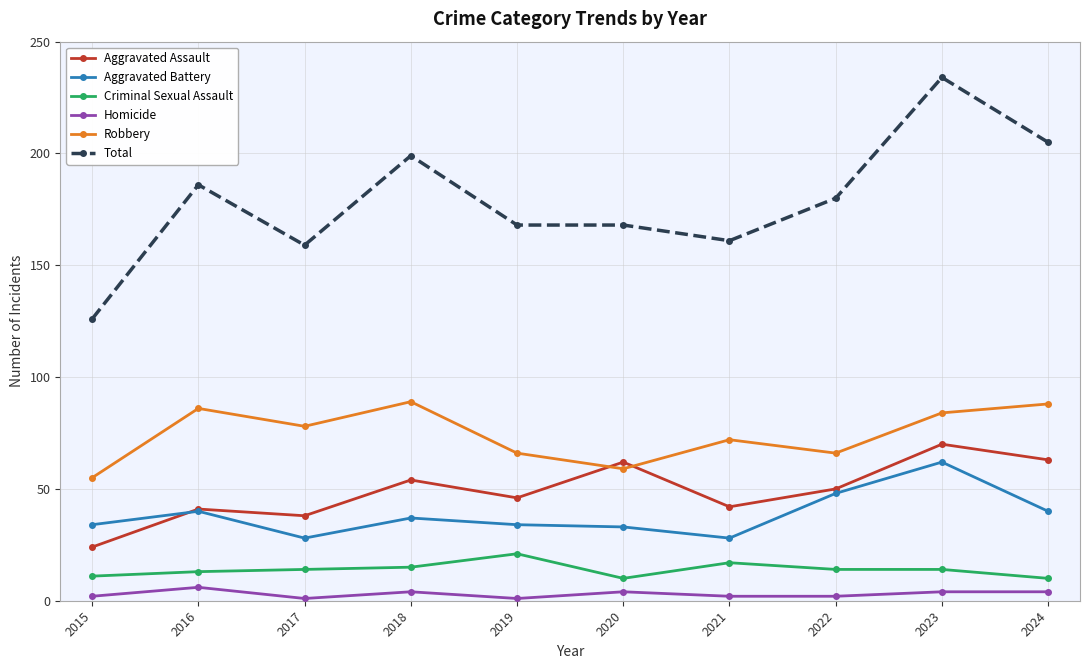

What is the sum of all Aggravated Battery values?

384